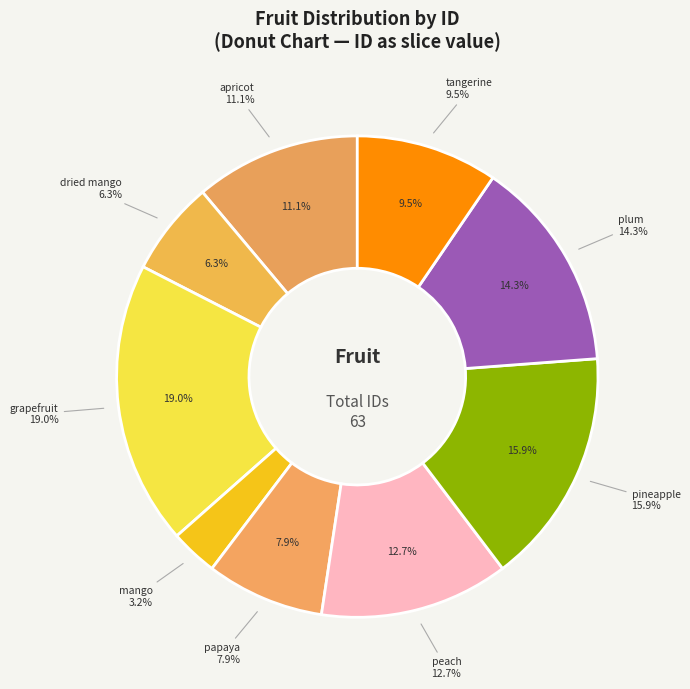

What is the change in value from plum to tangerine?

-3